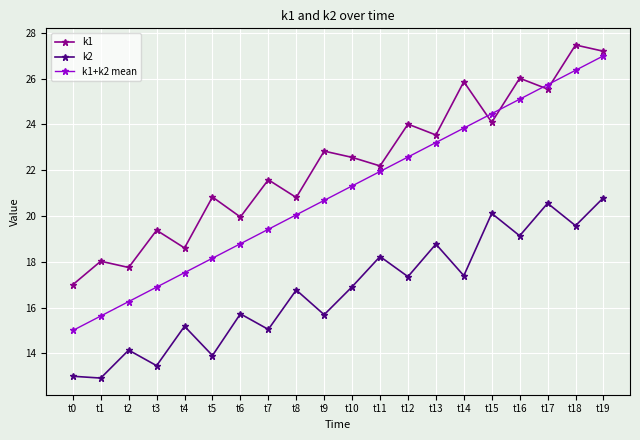

Which series has the largest total across all categories?

k1